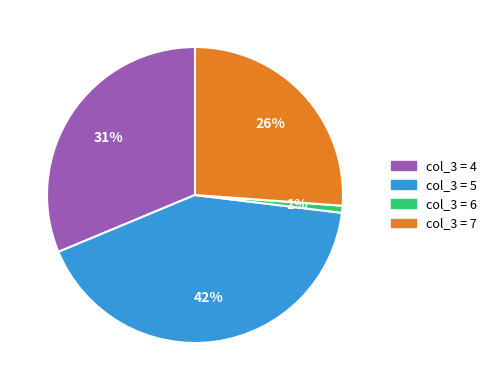

Does any single category account for the majority?

No